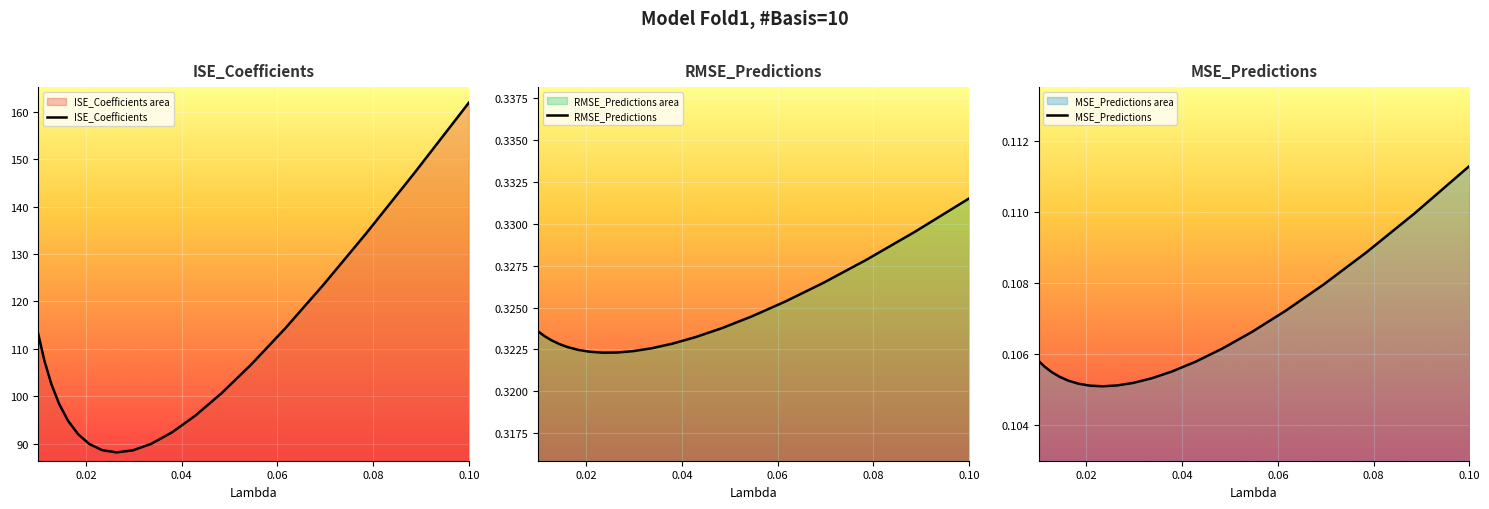

What is the maximum value for ISE_Coefficients?

162.0